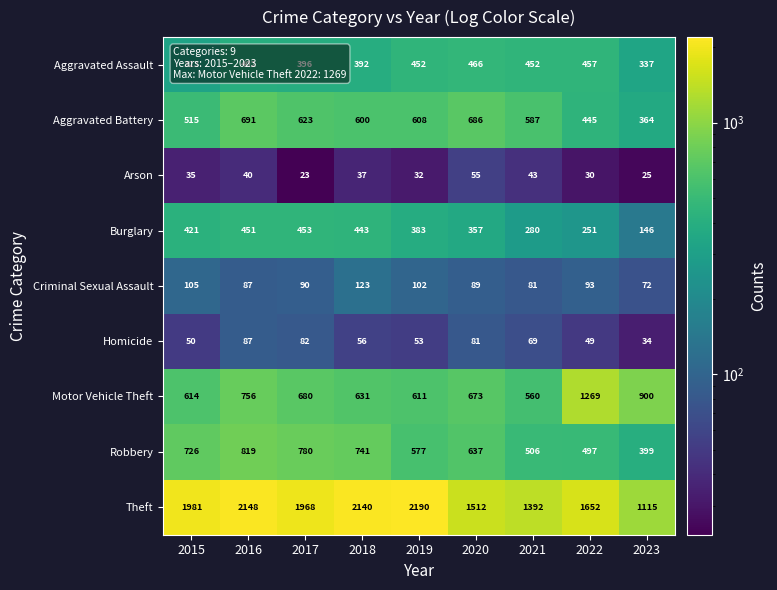

Is the value of Homicide at 2016 greater than the value of Robbery at 2018?

No